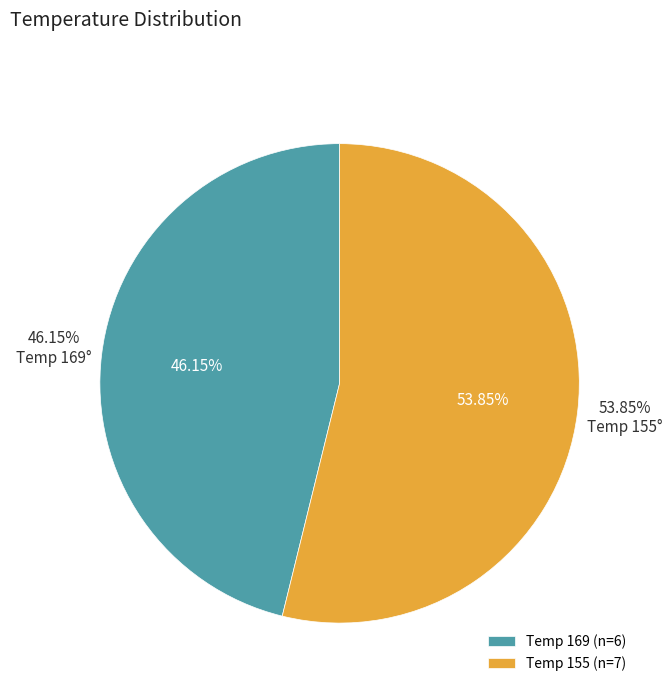

How many slices are in this pie chart?

2